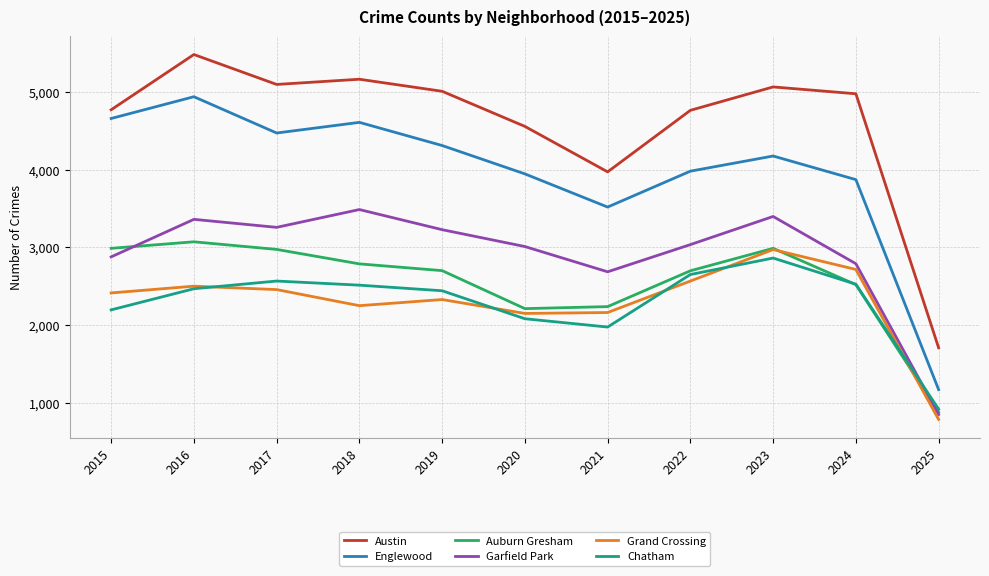

In Austin, how many points are lower than both neighbors (excluding endpoints)?

2